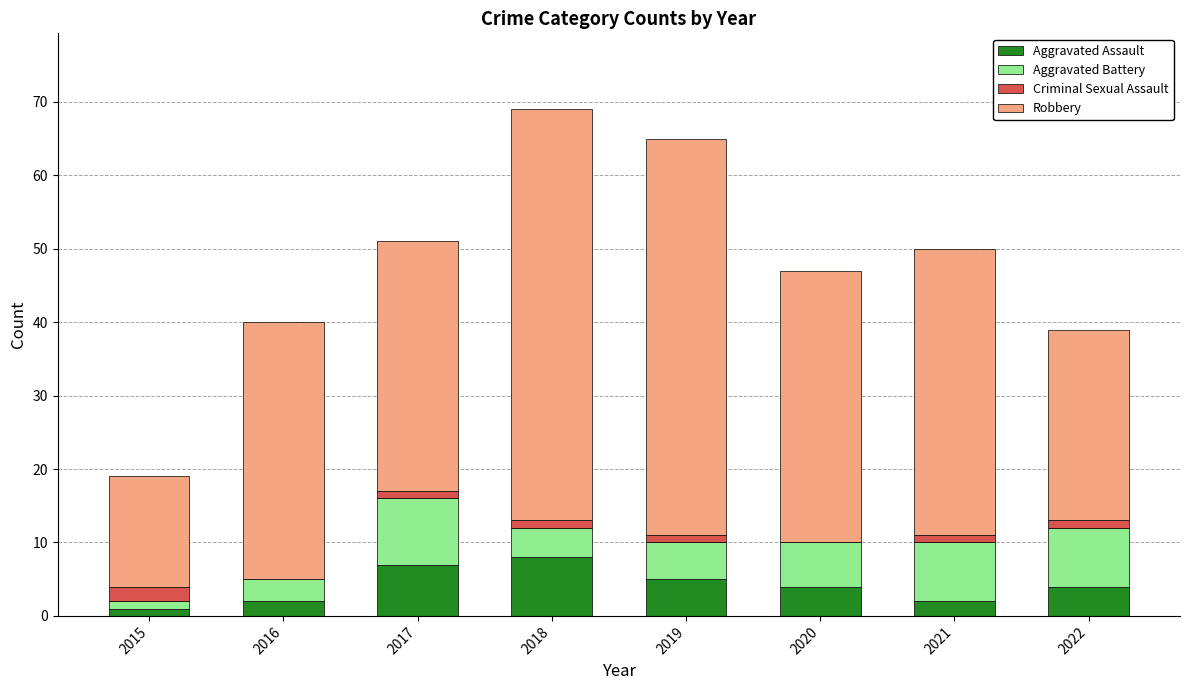

What is the approximate value of Aggravated Assault at 2020?

4